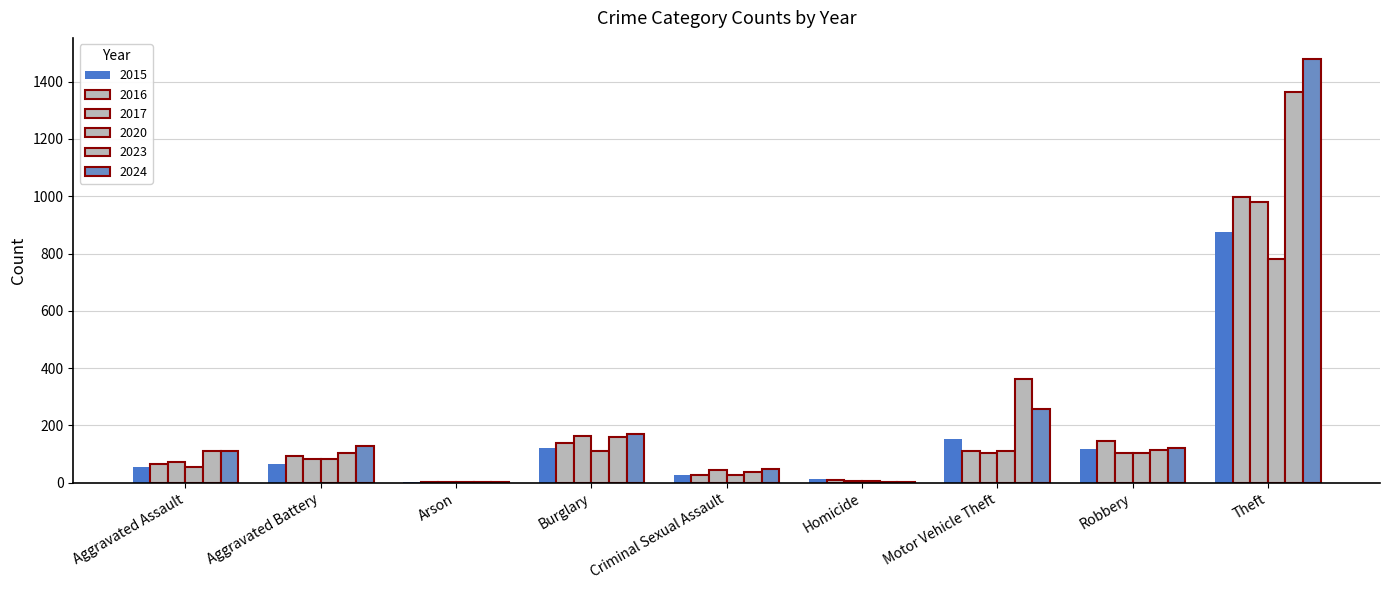

At which label is 2023 closest to 682?

Motor Vehicle Theft